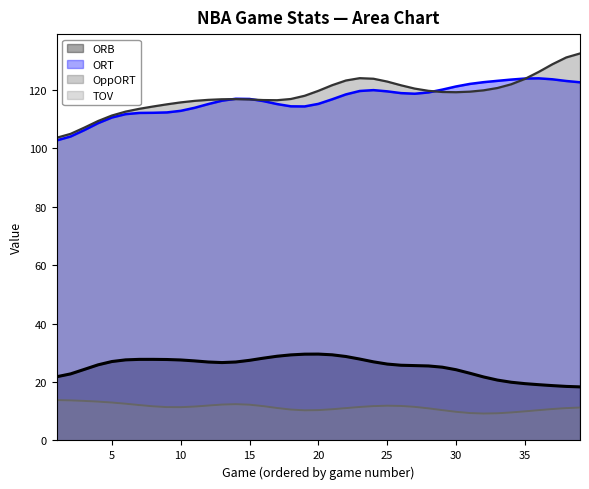

What is the minimum value shown in the chart?

9.2